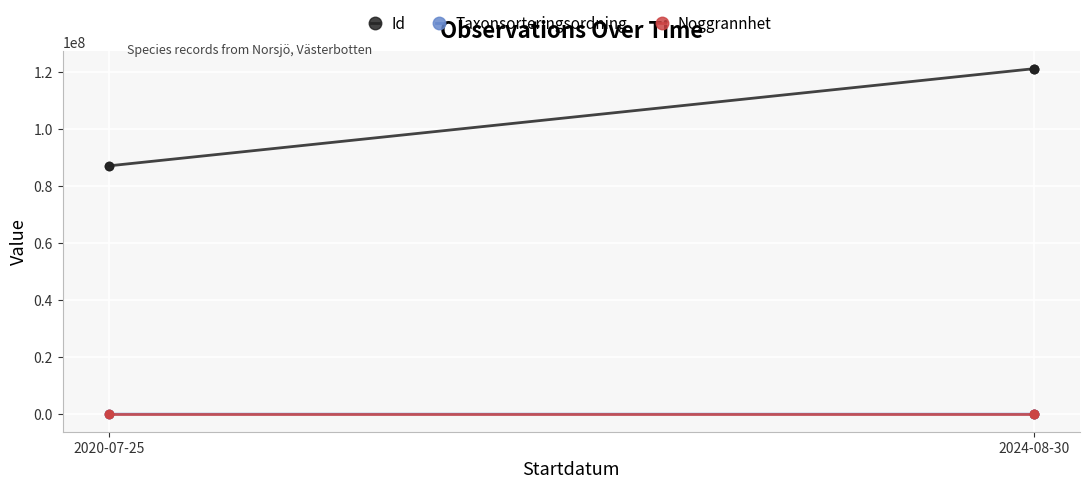

What is the label of the 5th point from the right?

2020-07-25